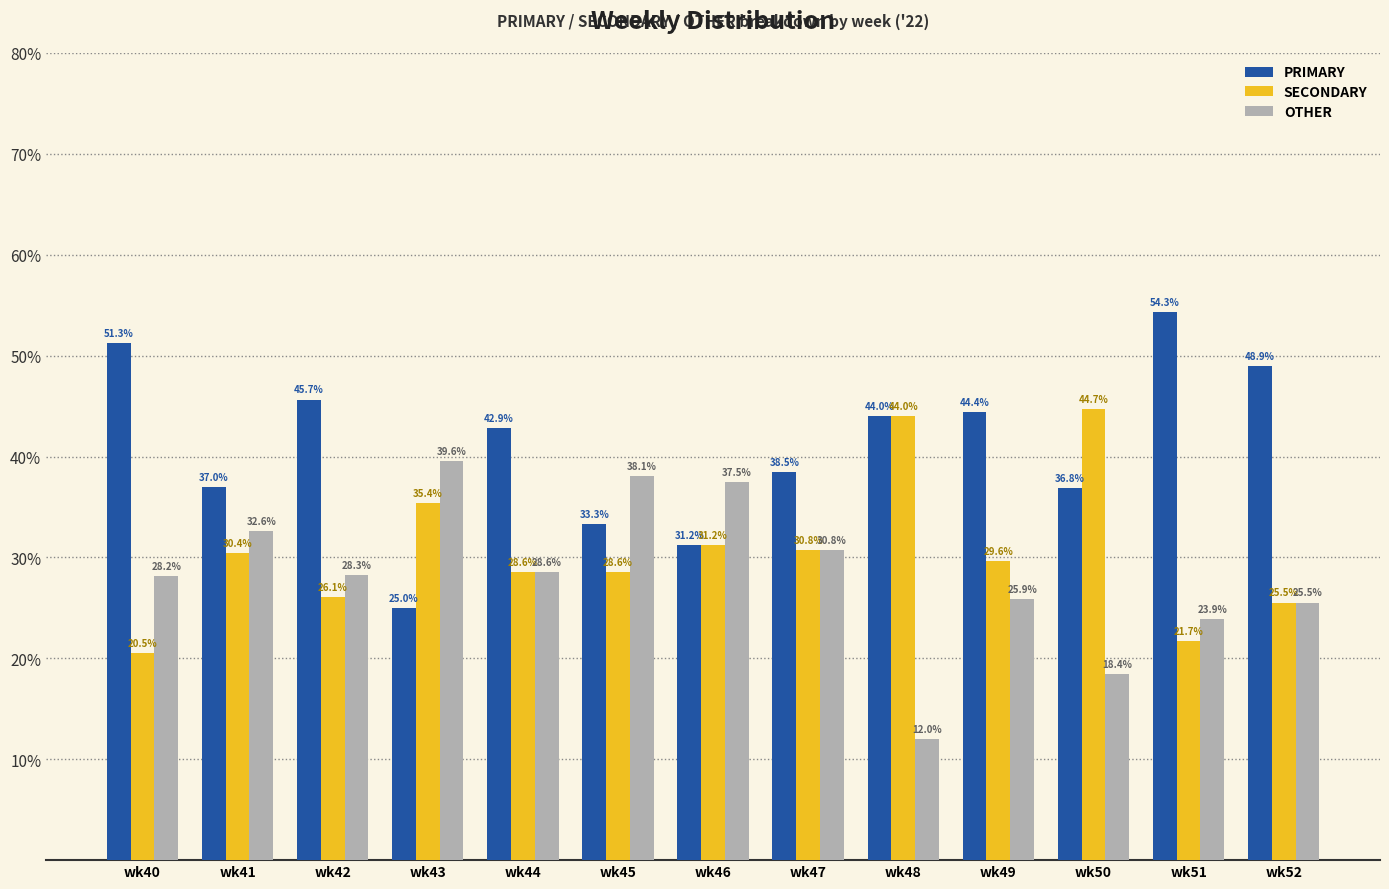

What is the value of the OTHER bar at the 12th from the left?

23.9